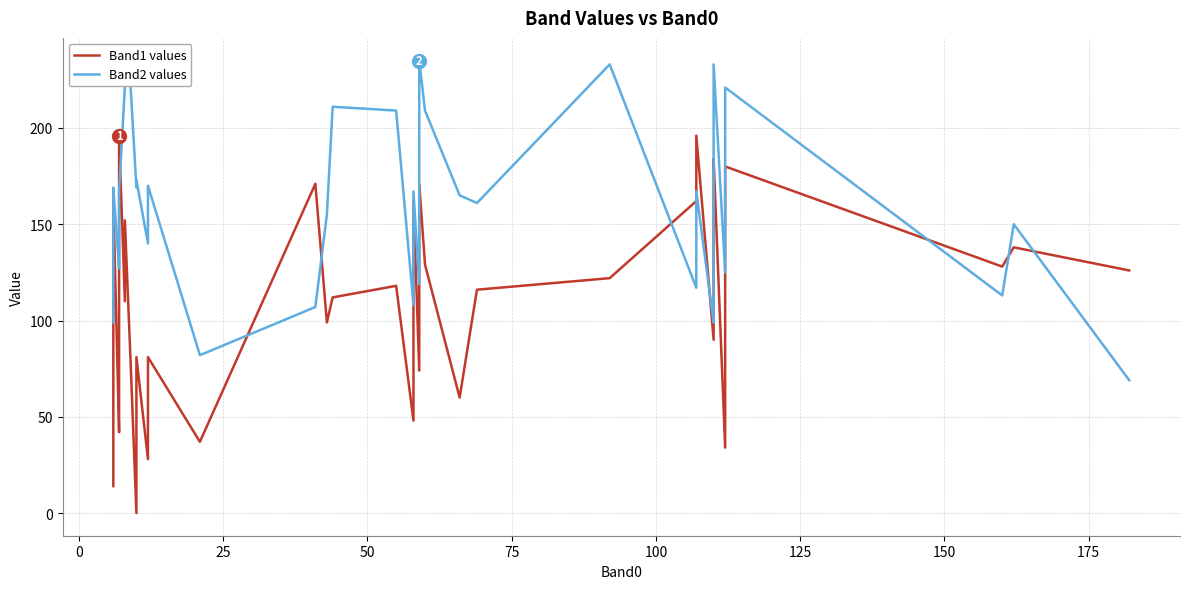

How many values in the Band1 series are below 122?

20